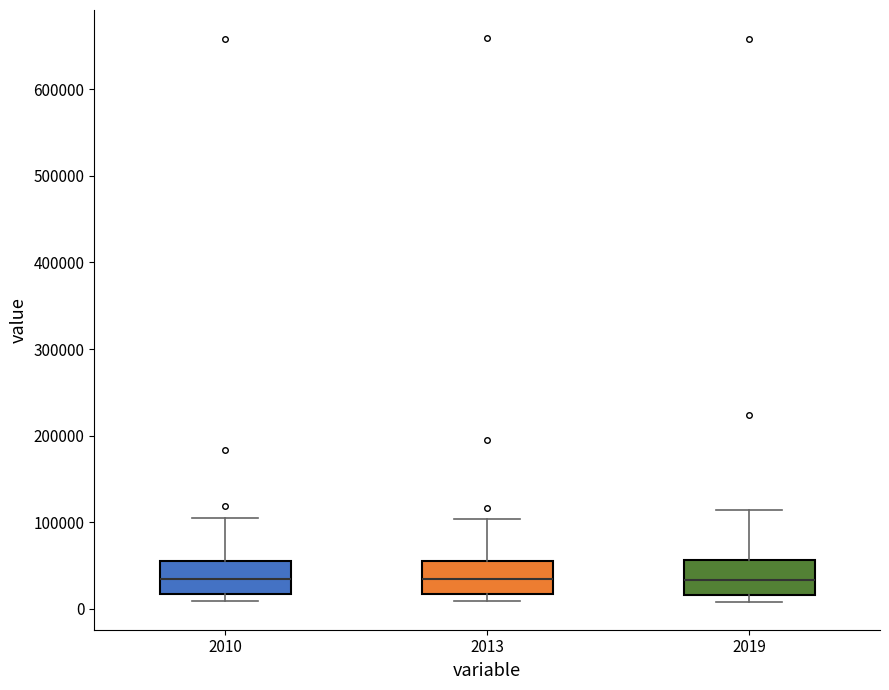

Where is the lower edge of the box at x = 2013 on the y-axis? The values are not printed on the chart, so give them approximately, as read against the axis.

20000